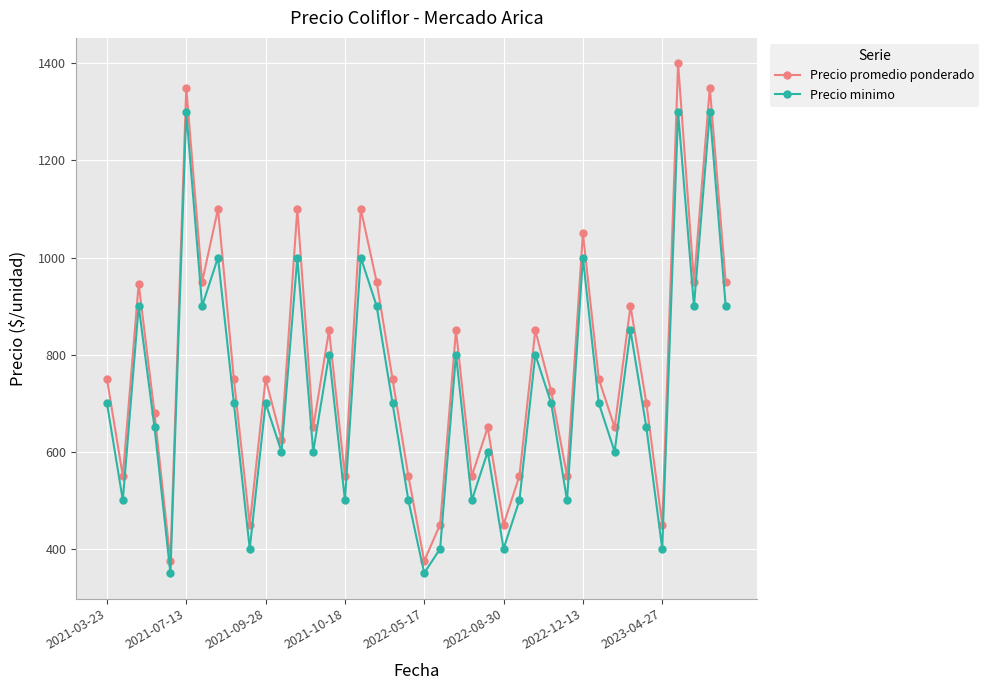

What is the difference between the second highest and minimum values in the Precio promedio ponderado series?

975